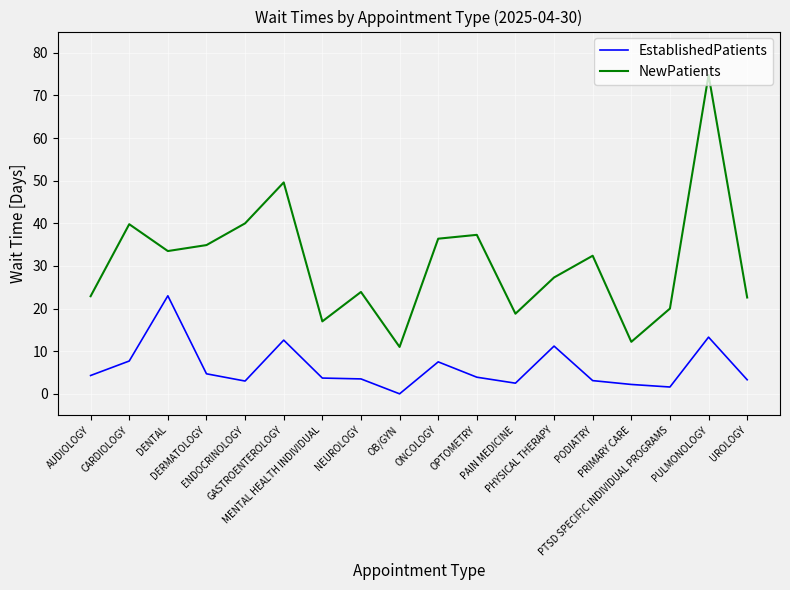

What position from the right is OB/GYN?

10